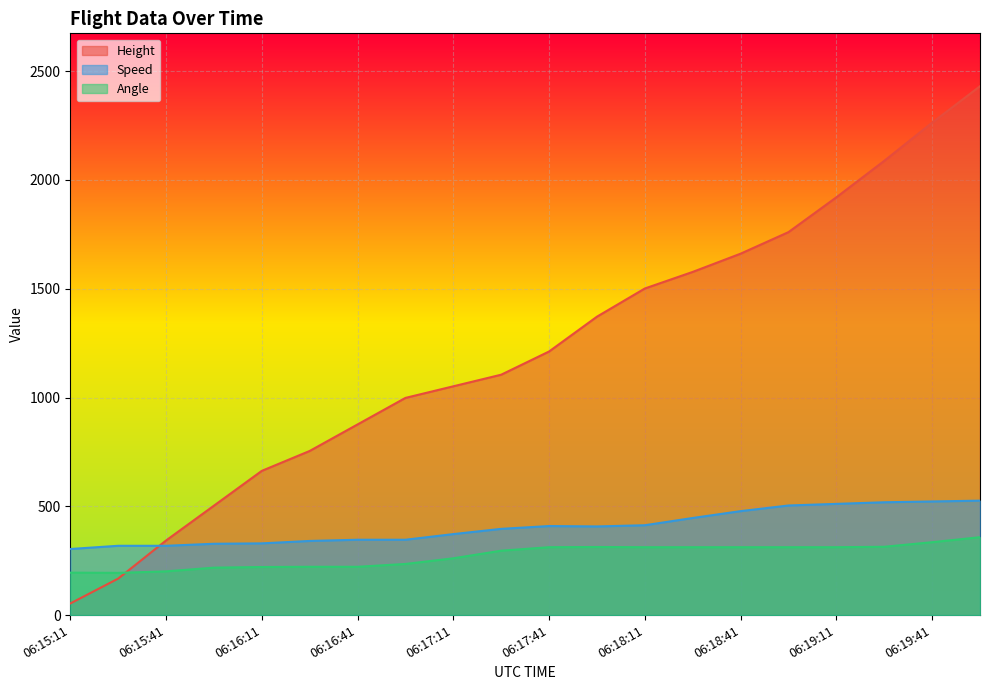

The value of Height at 06:16:11 is 347.4. True or false?

False